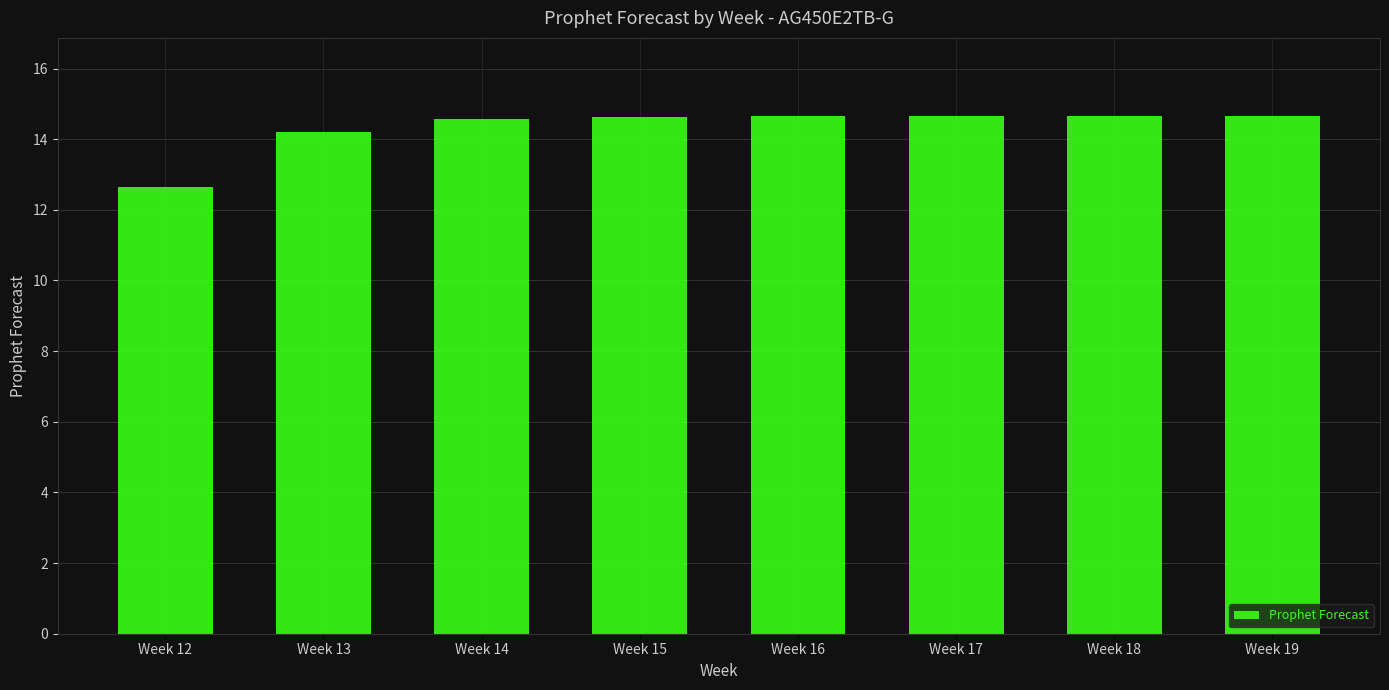

At which label does the data first exceed 14?

Week 13